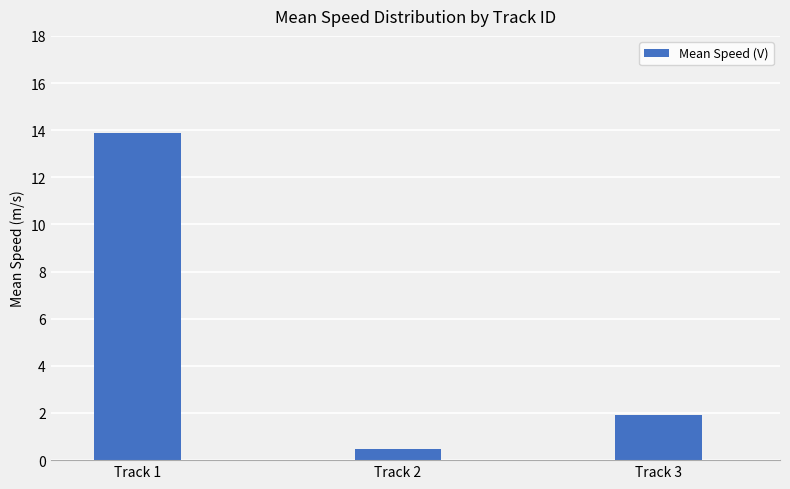

Are the bars horizontal?

No